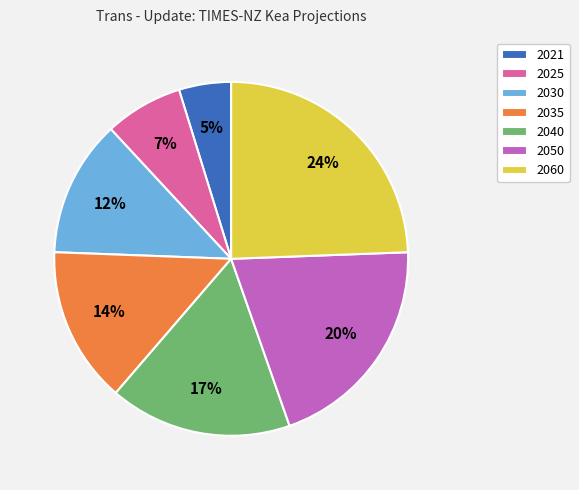

To the nearest percent, what portion does 2050 represent?

20%